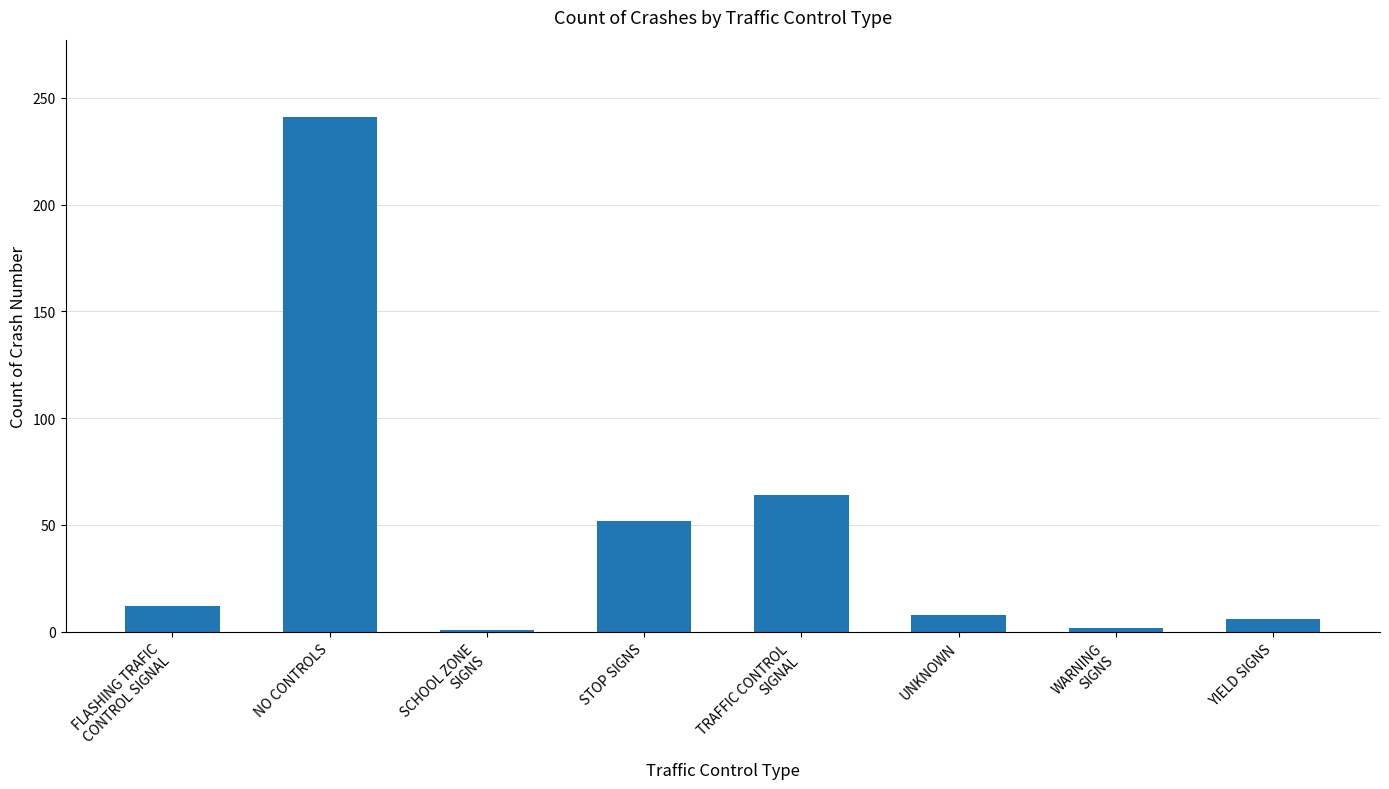

What is the greatest value displayed?

241